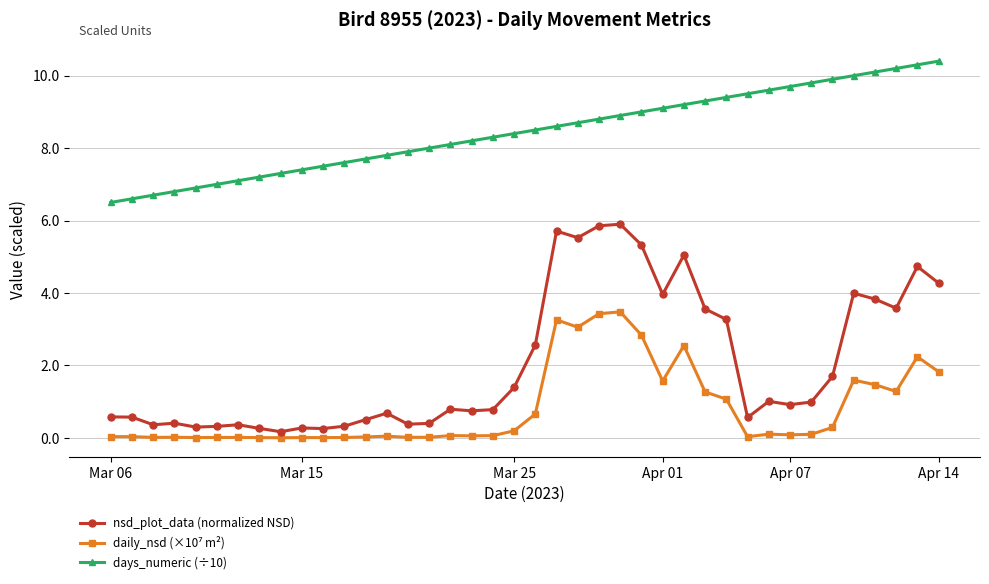

Which series has the widest spread of values?

nsd_plot_data (normalized NSD)